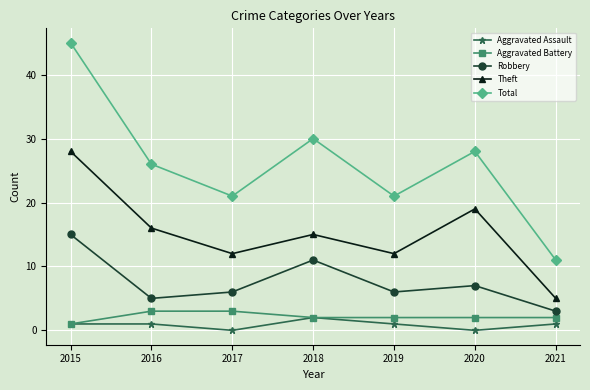

What are all the series names shown in the legend?

Aggravated Assault, Aggravated Battery, Robbery, Theft, Total